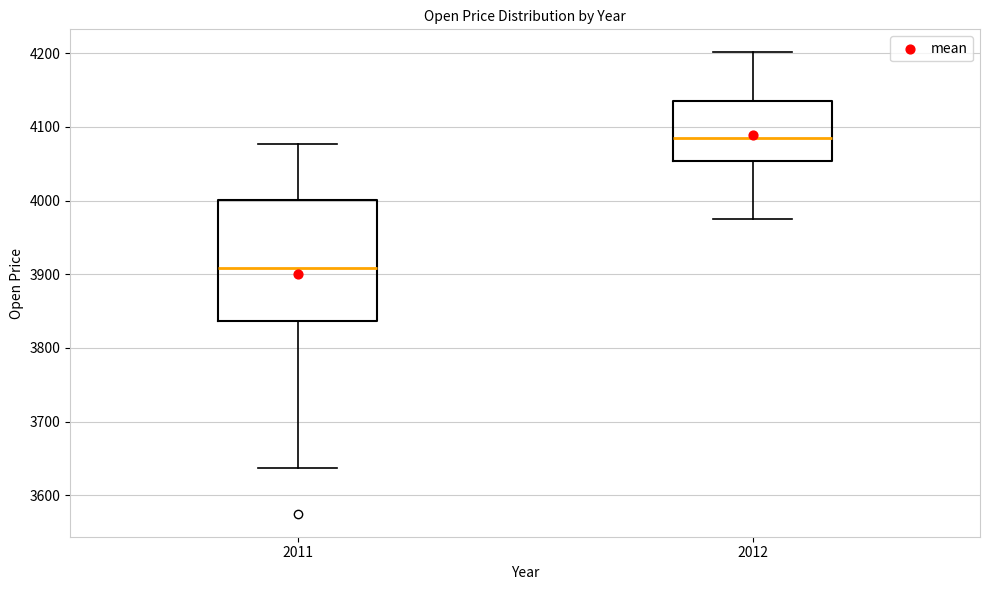

Reading left to right, transcribe this box plot: for each box, give where its median line is, the range the box spans, and where its two whiskers end, as read against the y-axis. The values are not printed on the chart, so give them approximately, as read against the axis.

2011: median 3910, box 3840 to 4000, whiskers 3640 to 4080
2012: median 4090, box 4050 to 4140, whiskers 3980 to 4200